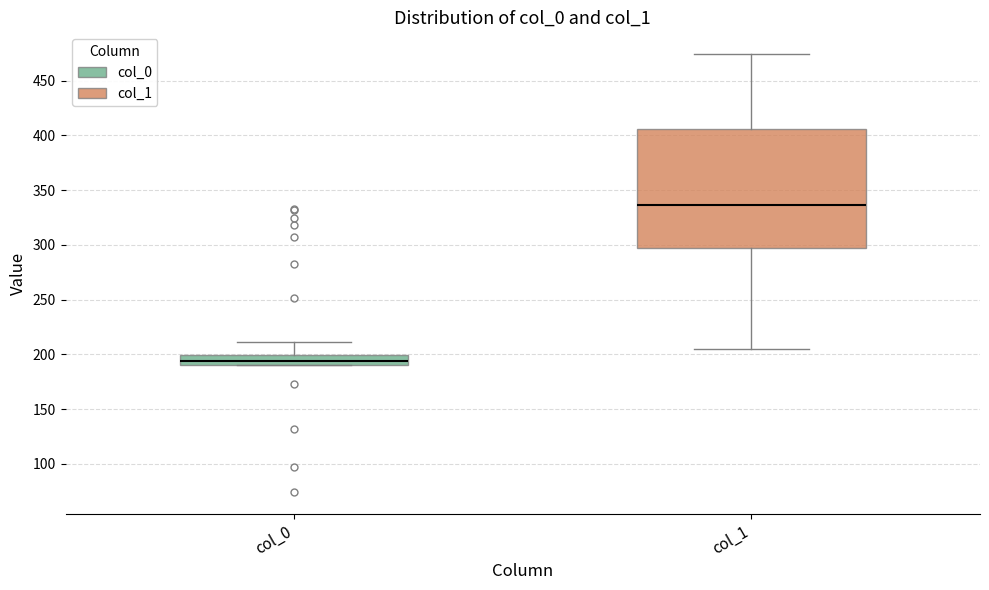

Comparing the boxes themselves (not the whiskers), which one is the tallest?

col_1